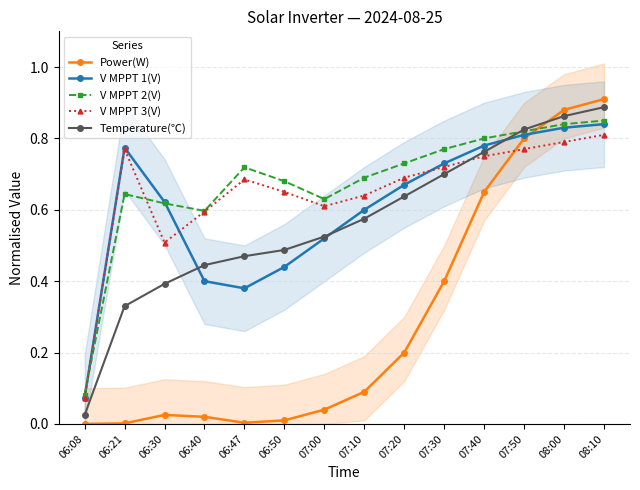

How many categories are shown in the chart?

14